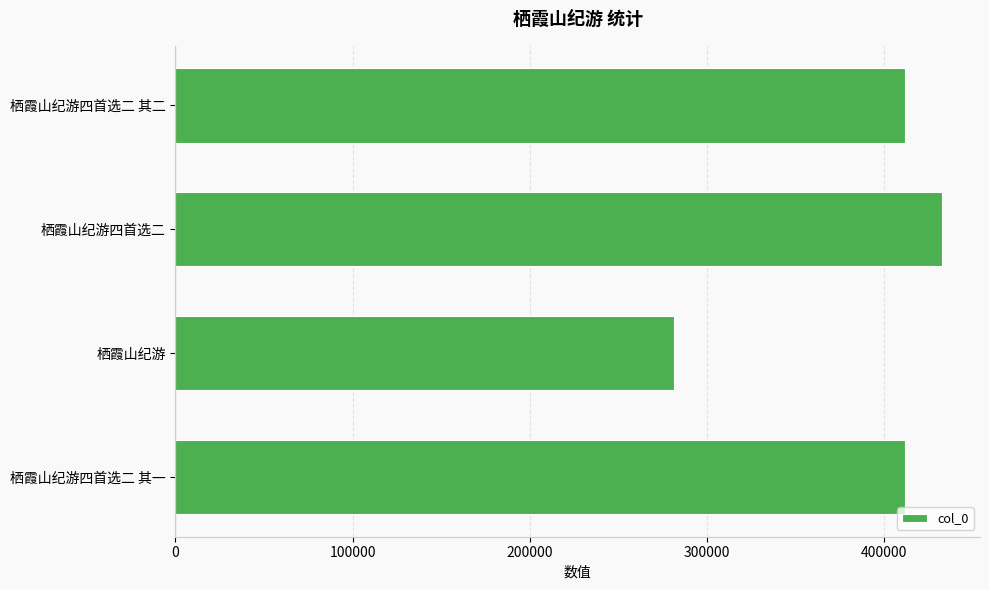

How many bars are there in total?

4